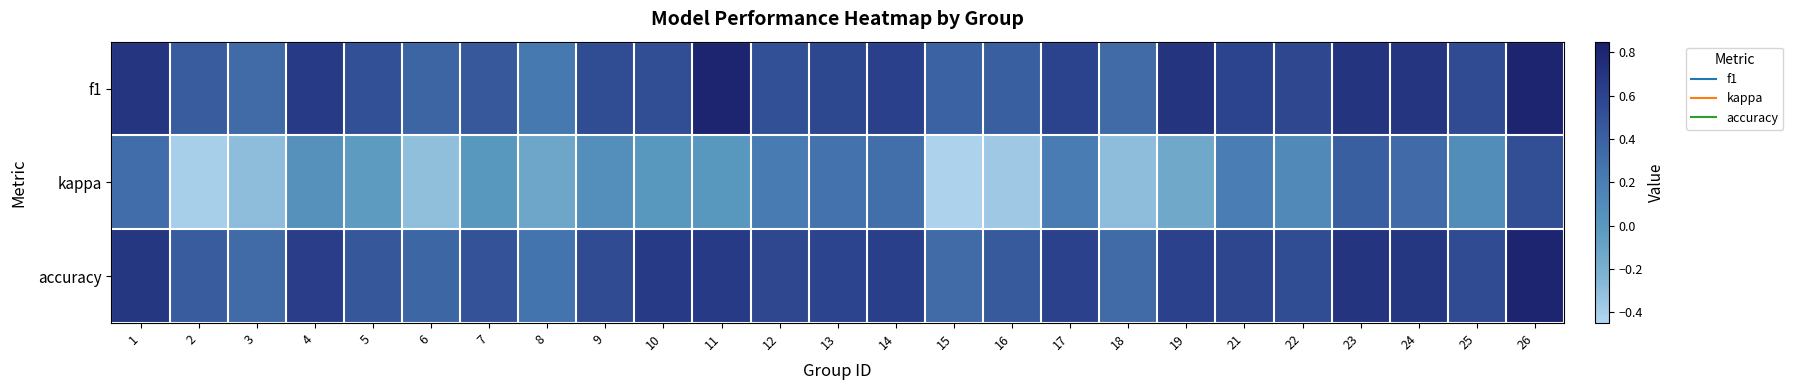

Rank the series at 4 from highest to lowest value.

f1, accuracy, kappa